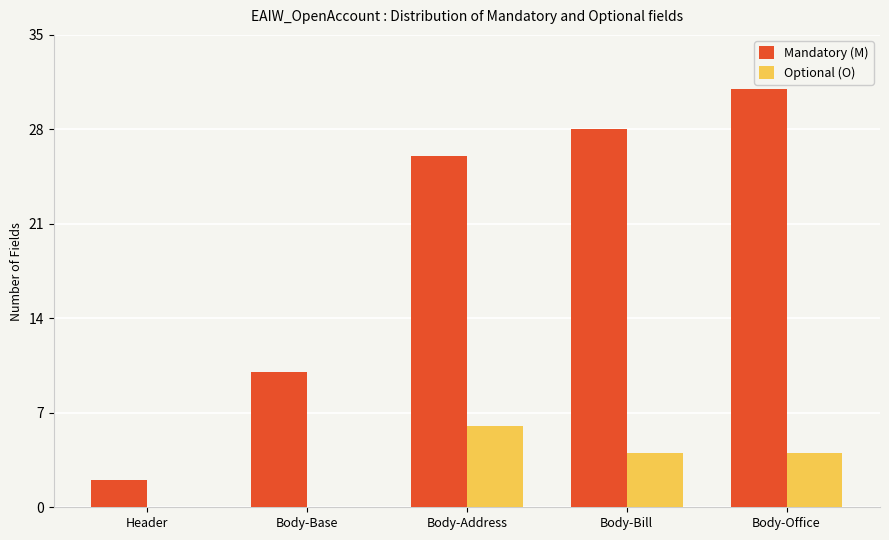

The value of Mandatory (M) at Body-Base is 10. True or false?

True